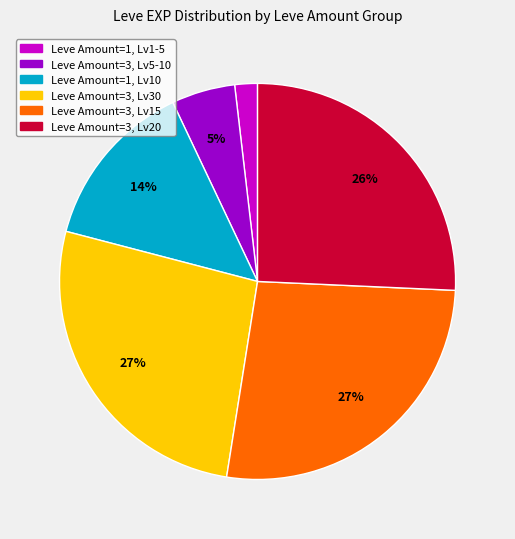

How many slices are in this pie chart?

6